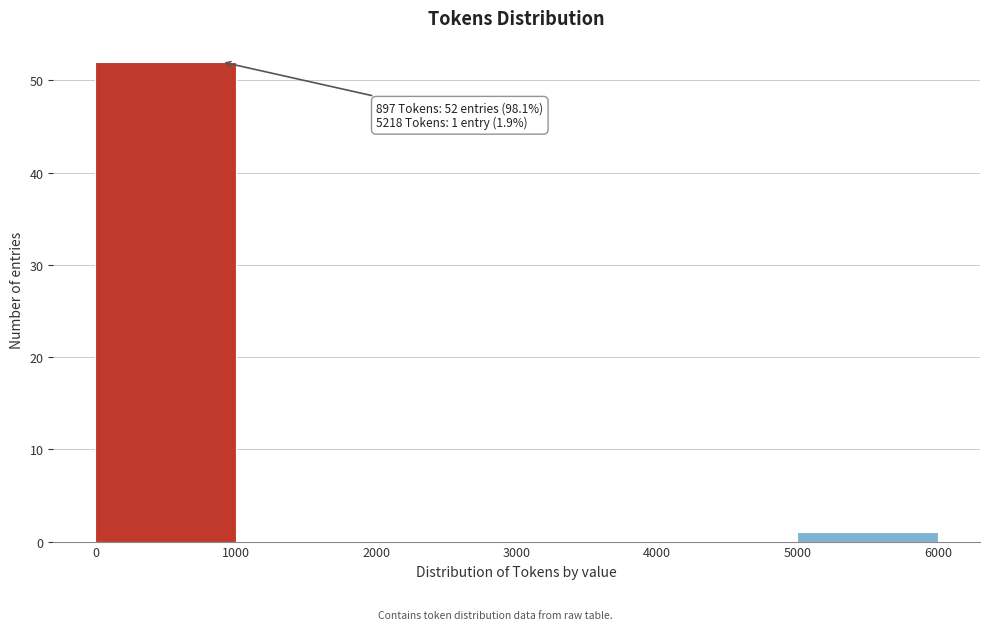

Which range on the x-axis has the tallest bar?

0 to 1000